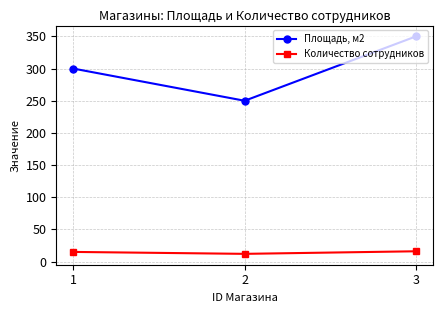

How many distinct data groups are displayed?

2